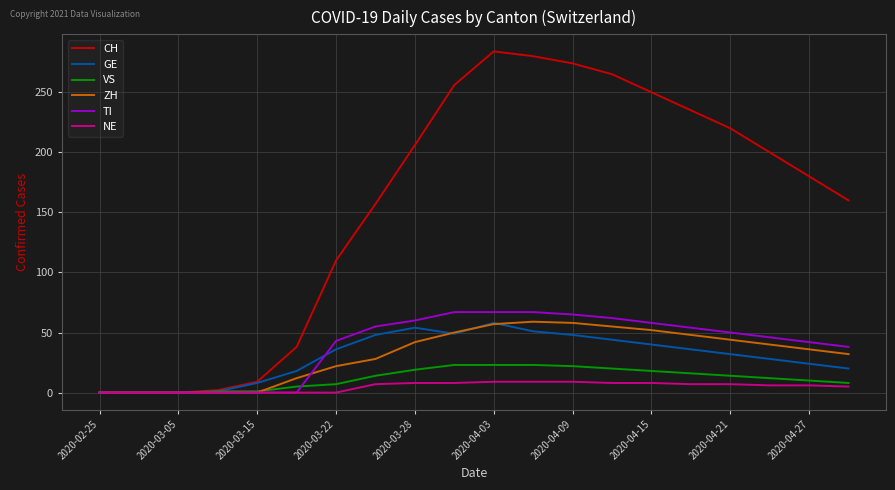

Which series has the largest total across all categories?

CH